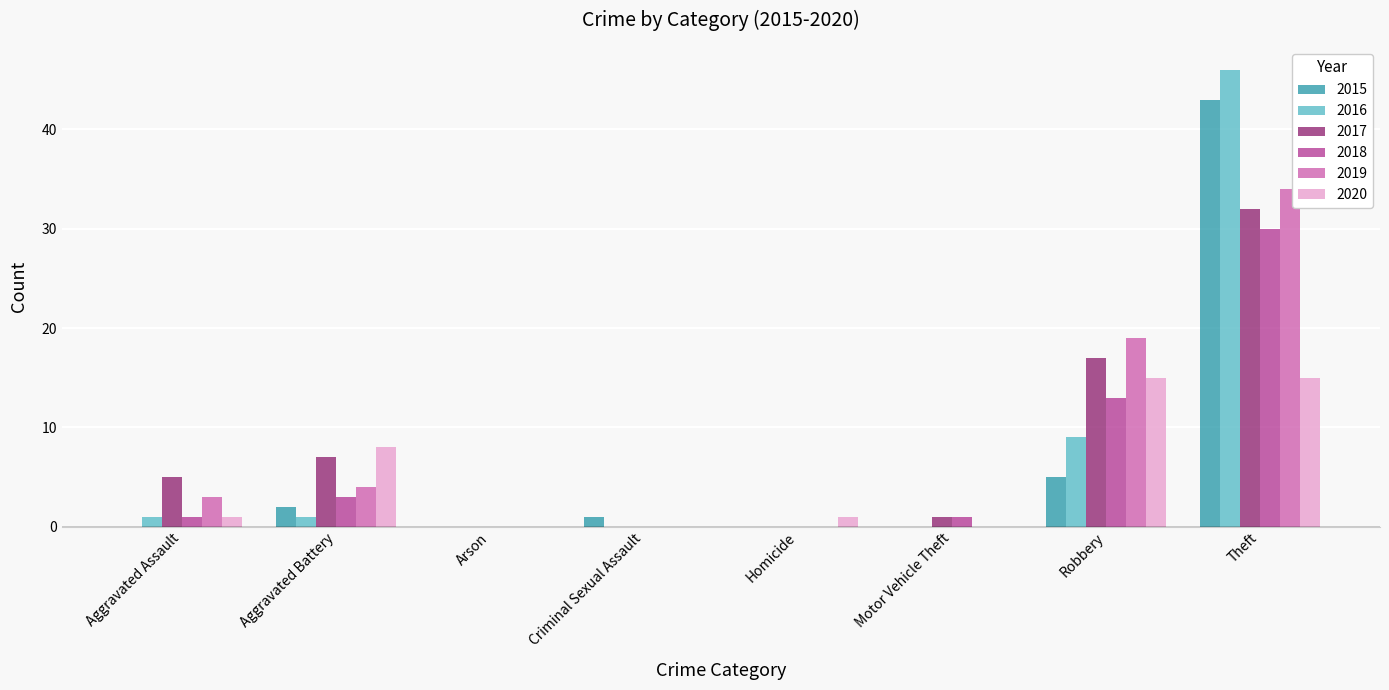

Which series changed the most between Motor Vehicle Theft and Theft?

2016